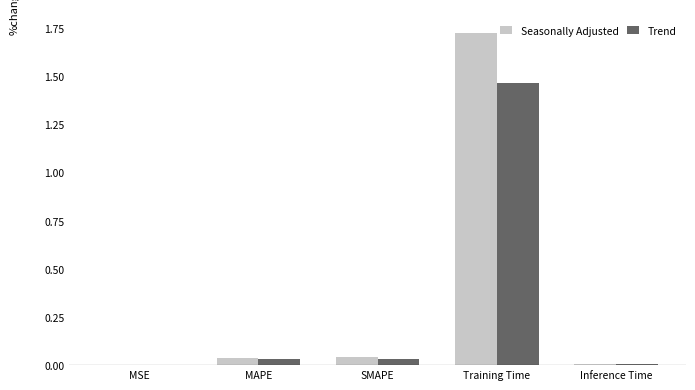

Which series changed the most between MAPE and Training Time?

Seasonally Adjusted